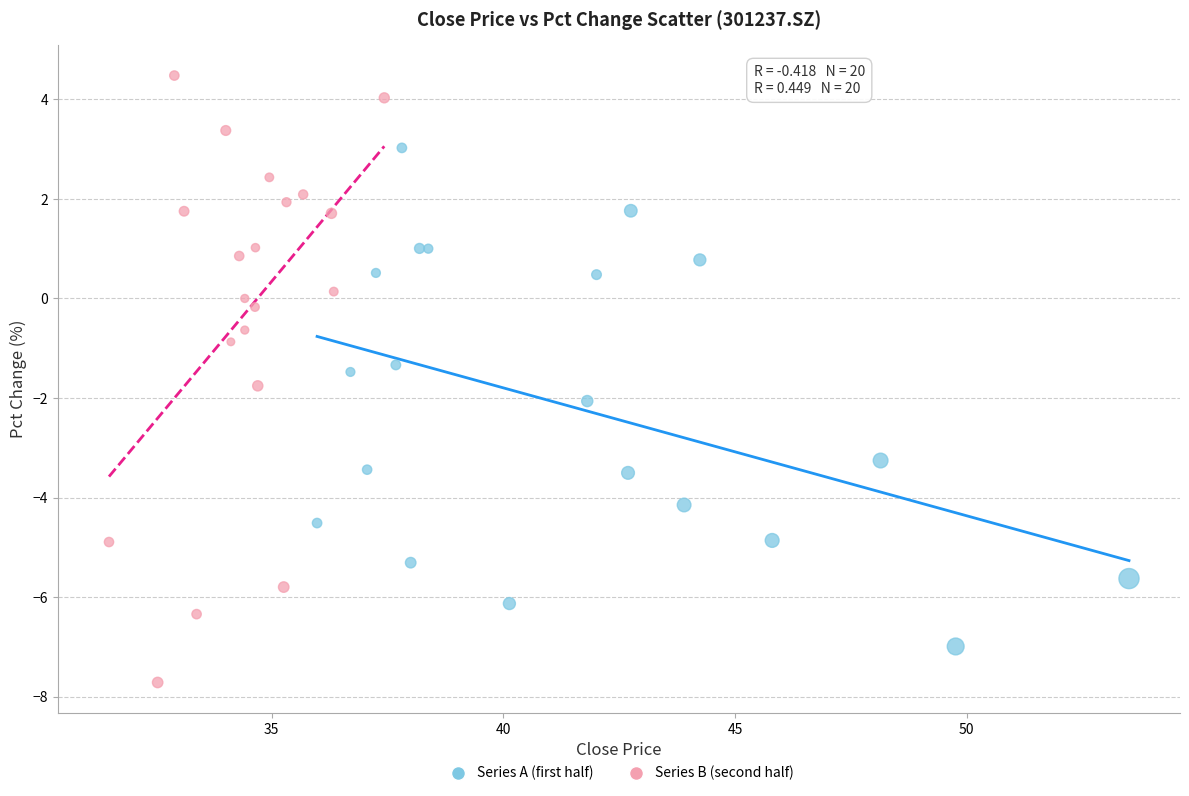

Which series reaches the minimum Y coordinate?

Series B (second half)